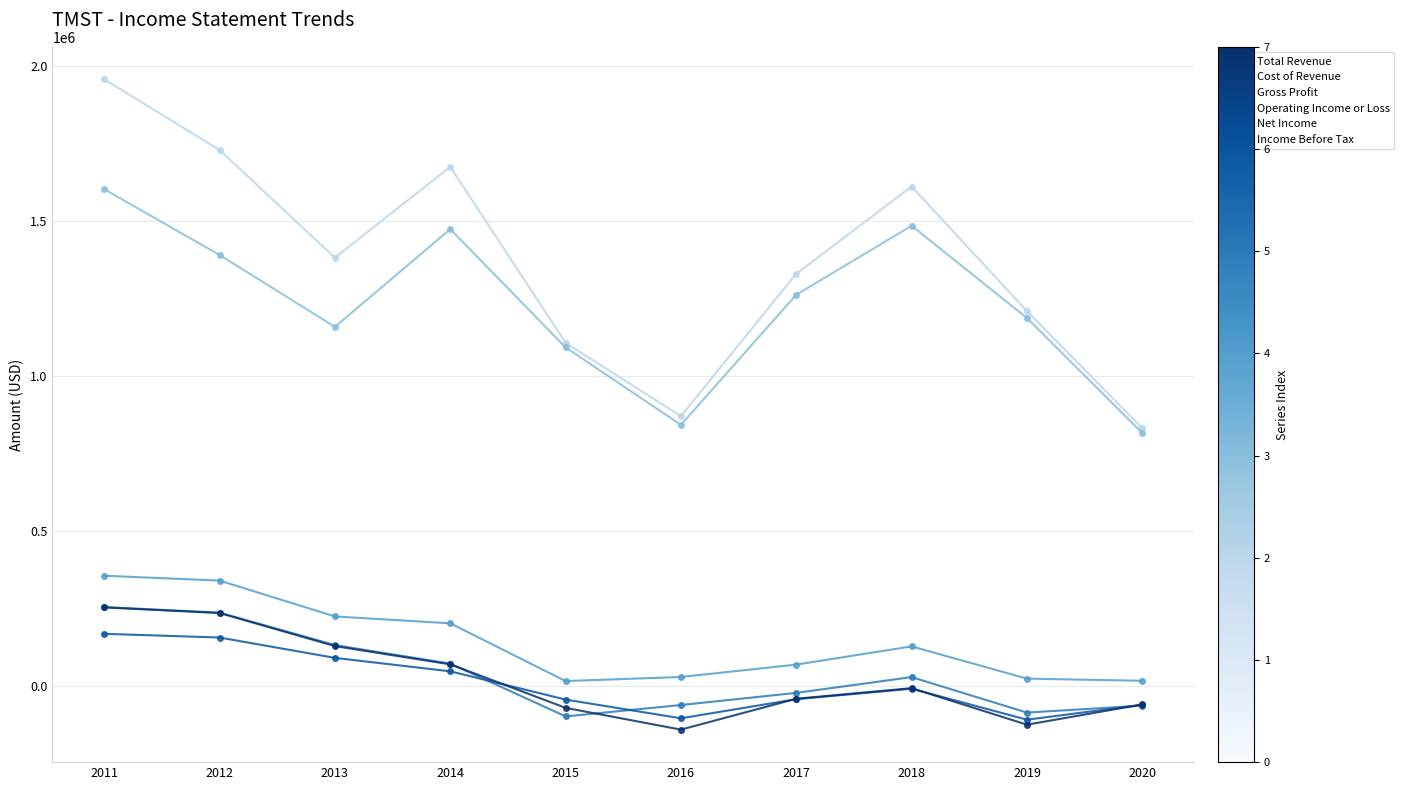

Where is the first local minimum for Income Before Tax?

2016